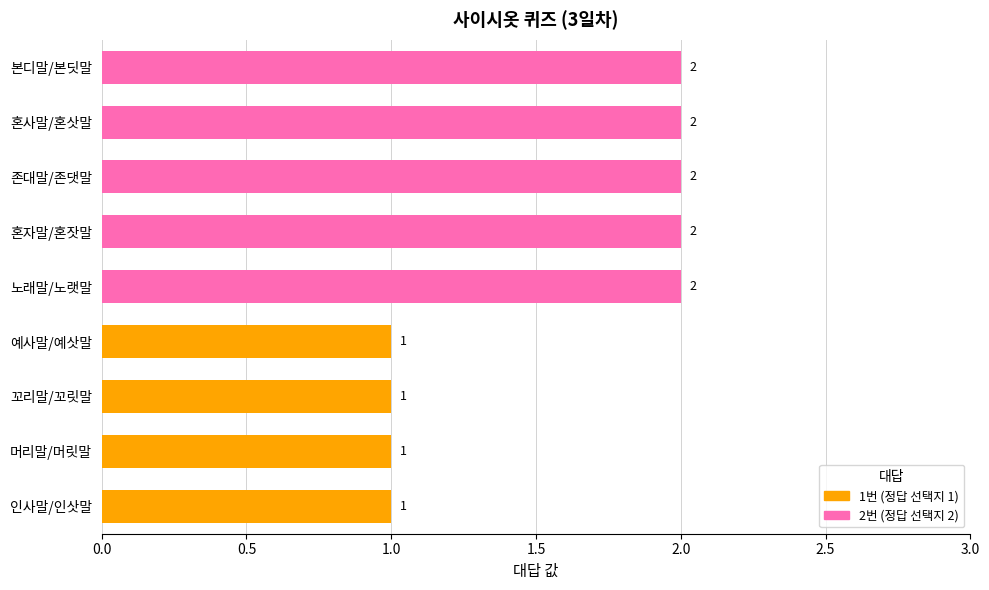

What is the difference between the maximum and minimum values?

1